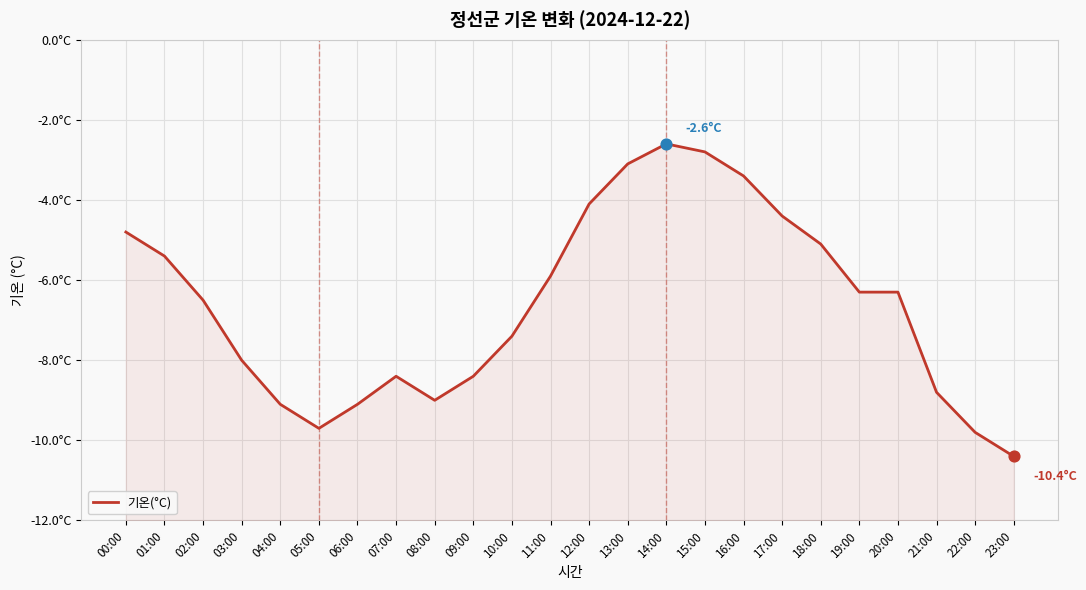

Between 11:00 and 14:00, which is larger?

14:00